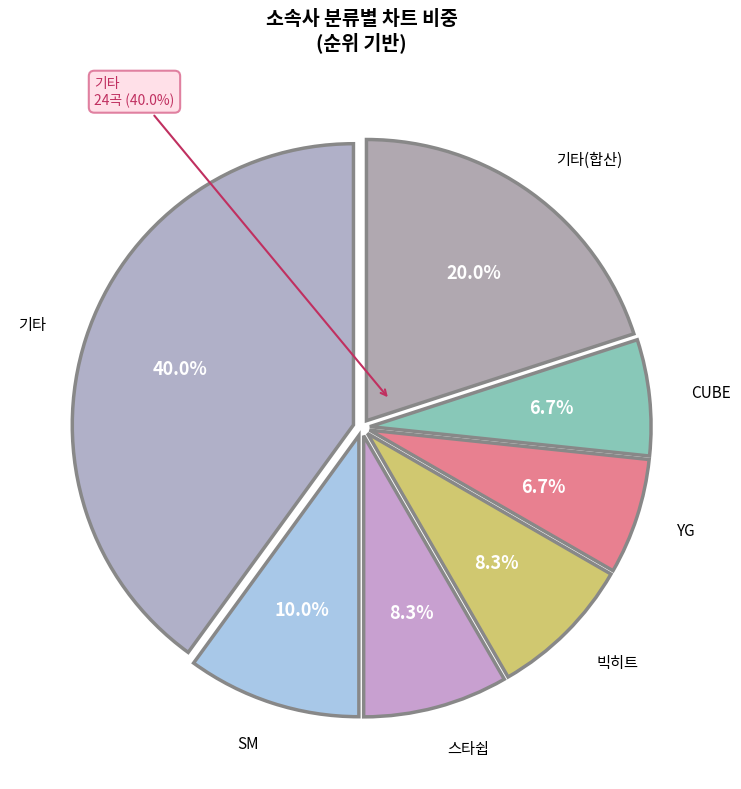

Is it true that CUBE is 1% of the pie?

False